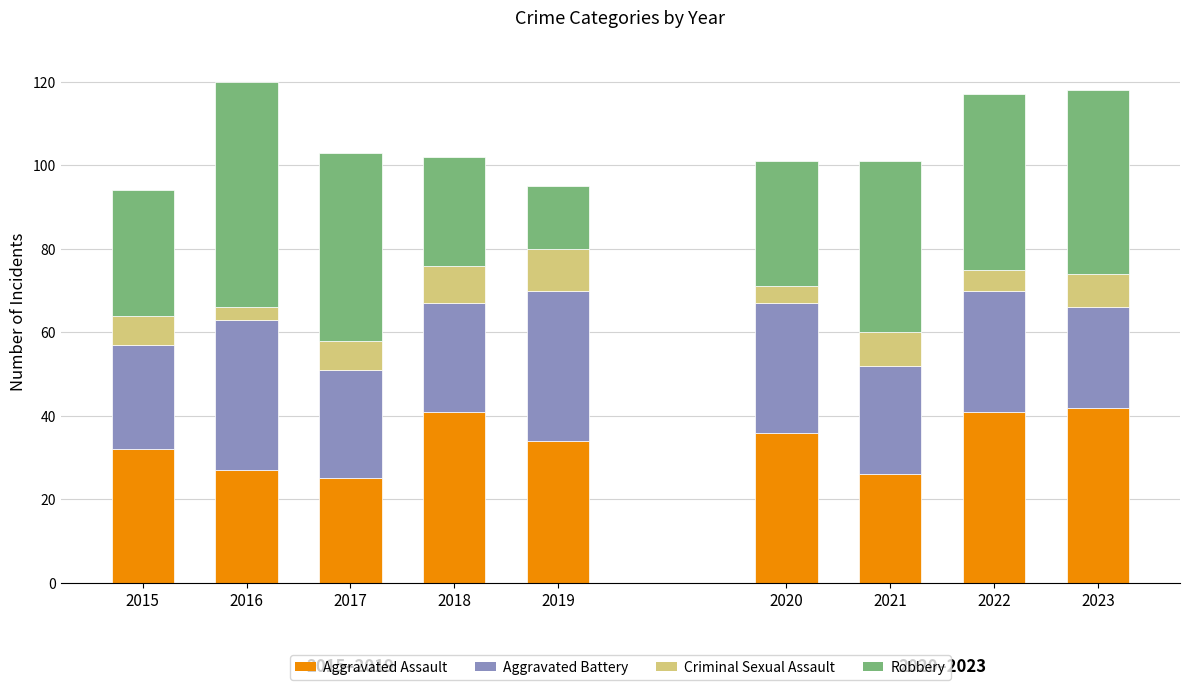

The value of Aggravated Assault at 2018 is 41. True or false?

True